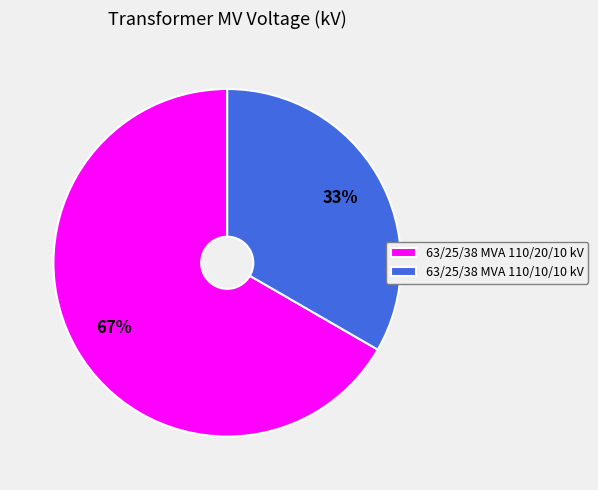

To the nearest percent, what is the average slice percentage?

50%